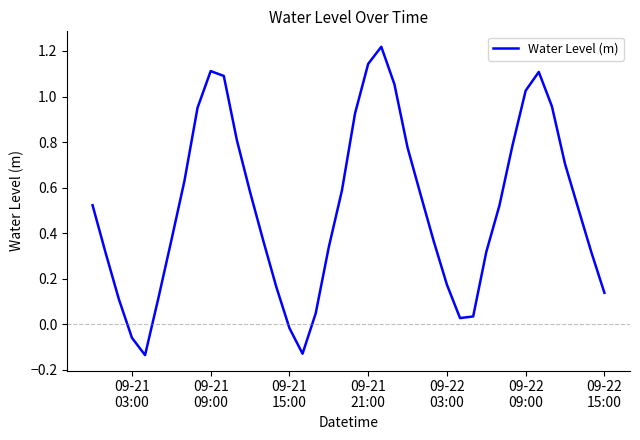

What is the sum of all values?

20.4